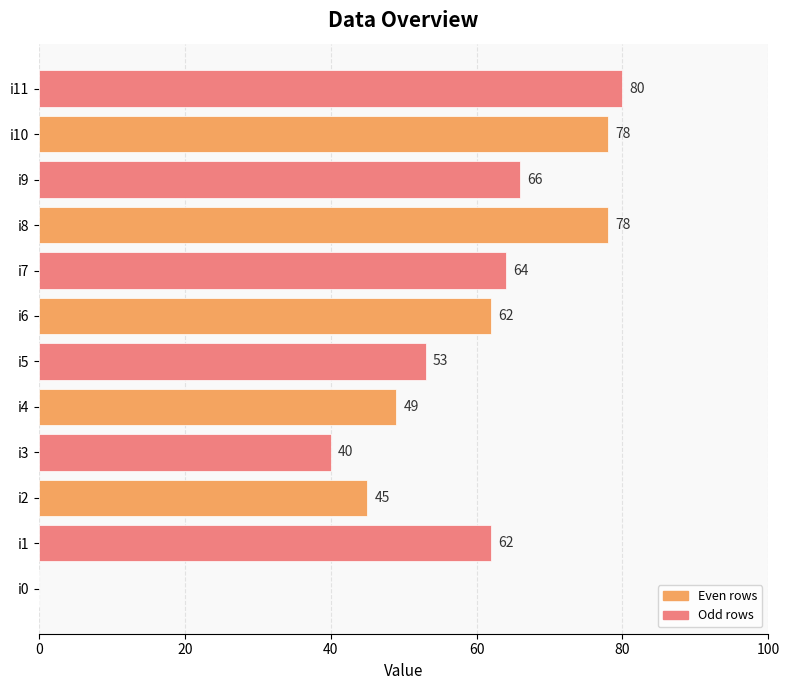

Approximately how many times larger is the value at i2 compared to i6?

0.7